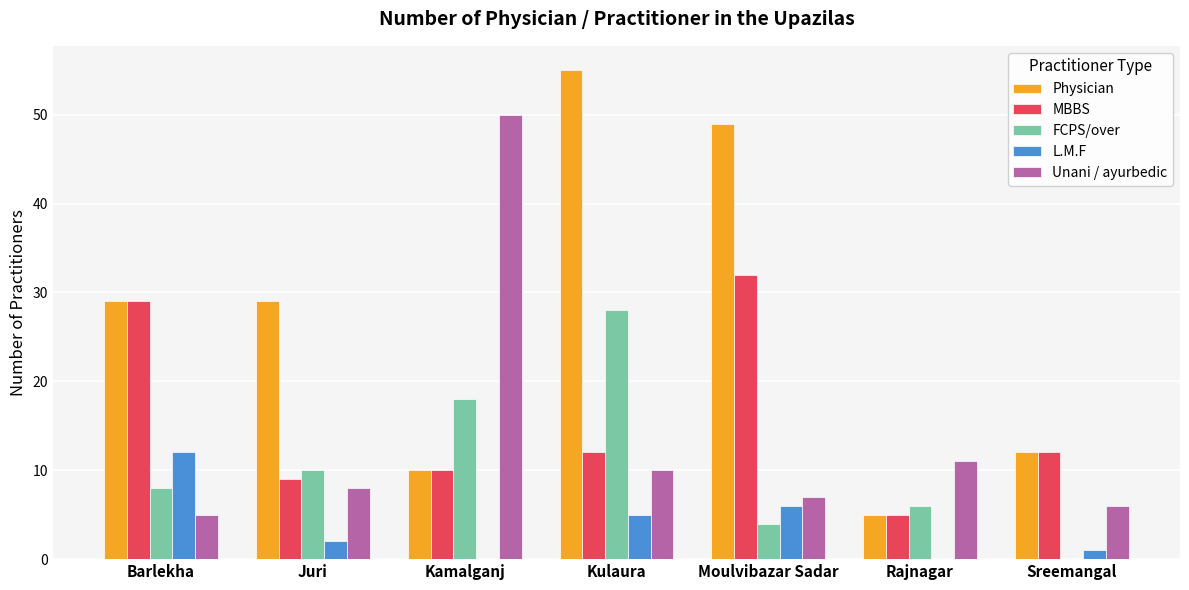

Reading left to right, what are all the values shown in this chart?

Physician: Barlekha=29	Juri=29	Kamalganj=10	Kulaura=55	Moulvibazar Sadar=49	Rajnagar=5	Sreemangal=12
MBBS: Barlekha=29	Juri=9	Kamalganj=10	Kulaura=12	Moulvibazar Sadar=32	Rajnagar=5	Sreemangal=12
FCPS/over: Barlekha=8	Juri=10	Kamalganj=18	Kulaura=28	Moulvibazar Sadar=4	Rajnagar=6	Sreemangal=0
L.M.F: Barlekha=12	Juri=2	Kamalganj=0	Kulaura=5	Moulvibazar Sadar=6	Rajnagar=0	Sreemangal=1
Unani / ayurbedic: Barlekha=5	Juri=8	Kamalganj=50	Kulaura=10	Moulvibazar Sadar=7	Rajnagar=11	Sreemangal=6